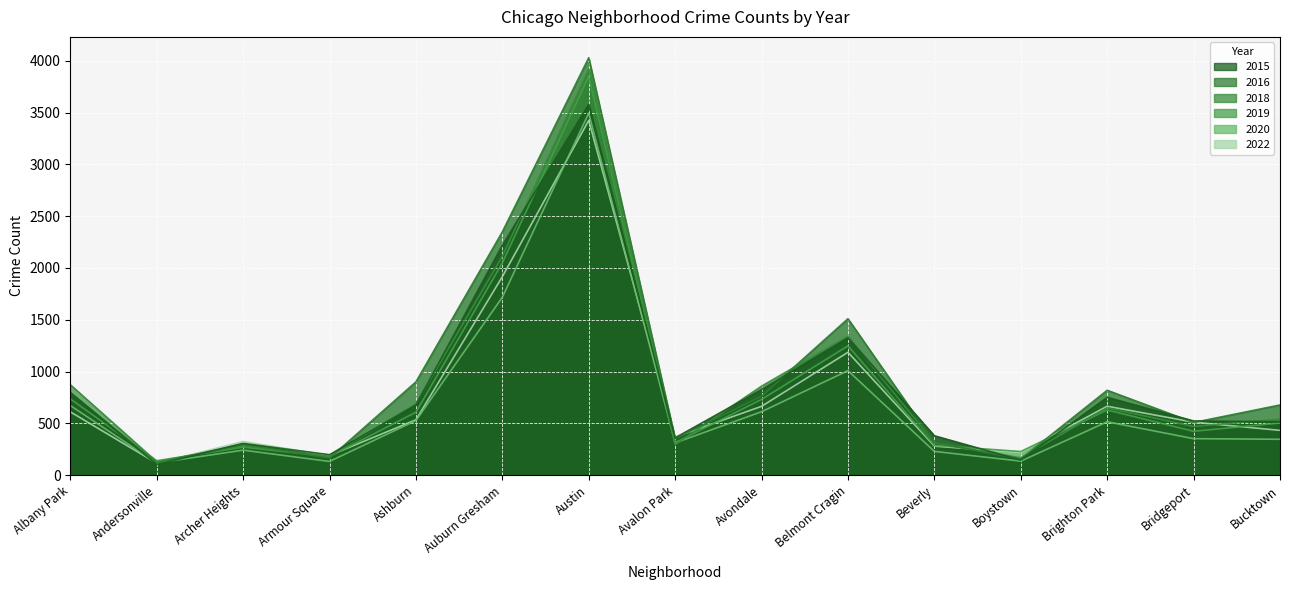

How many lines are shown in the chart?

6